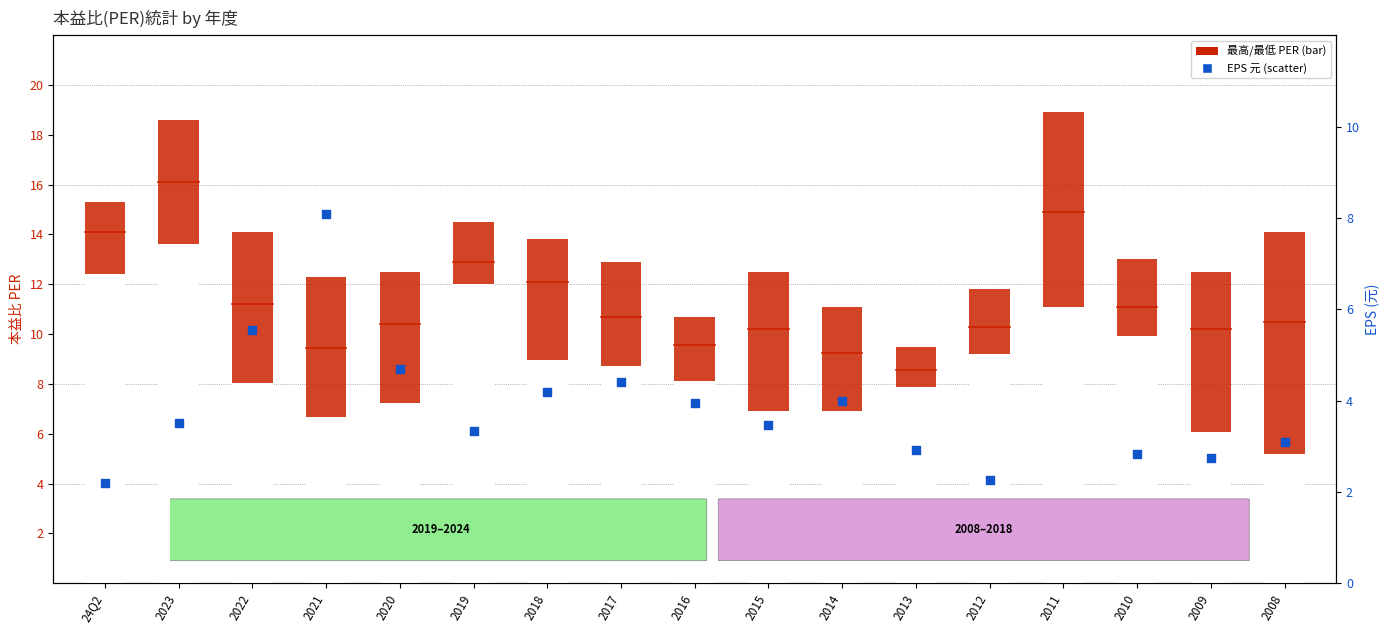

At how many categories does at least one series exceed 9?

17